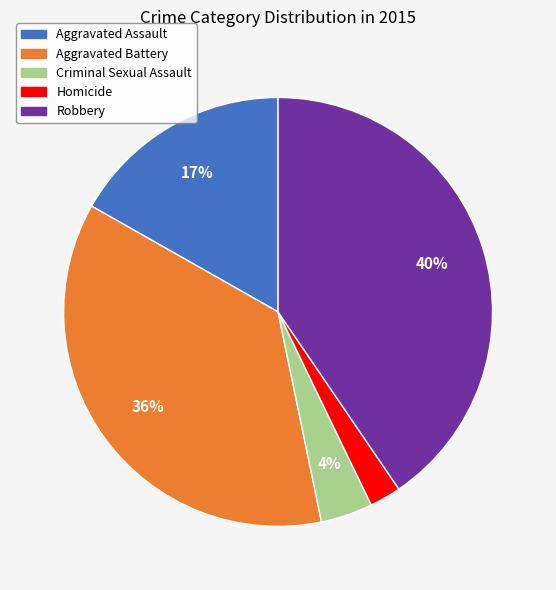

How many segments does this pie chart have?

5